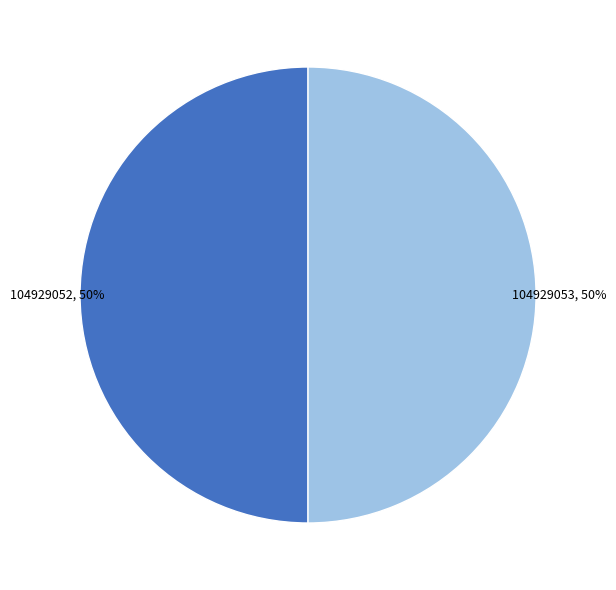

To the nearest percent, what is the average slice percentage?

50%